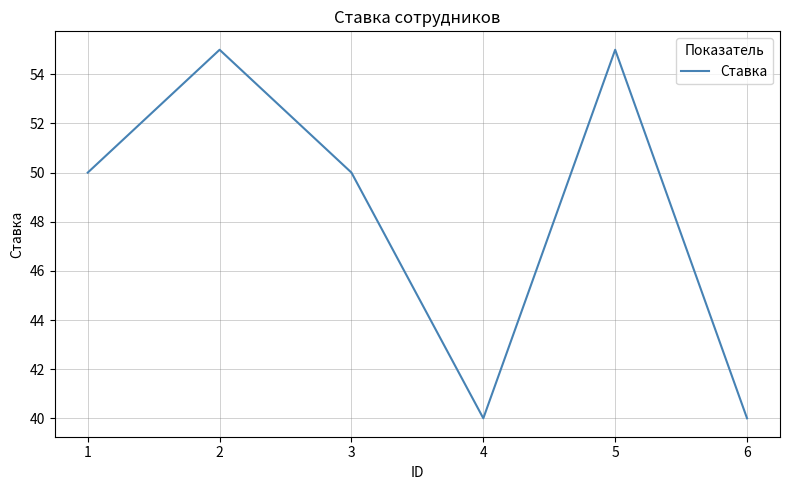

True or false: the data shows 74 at 2.

False